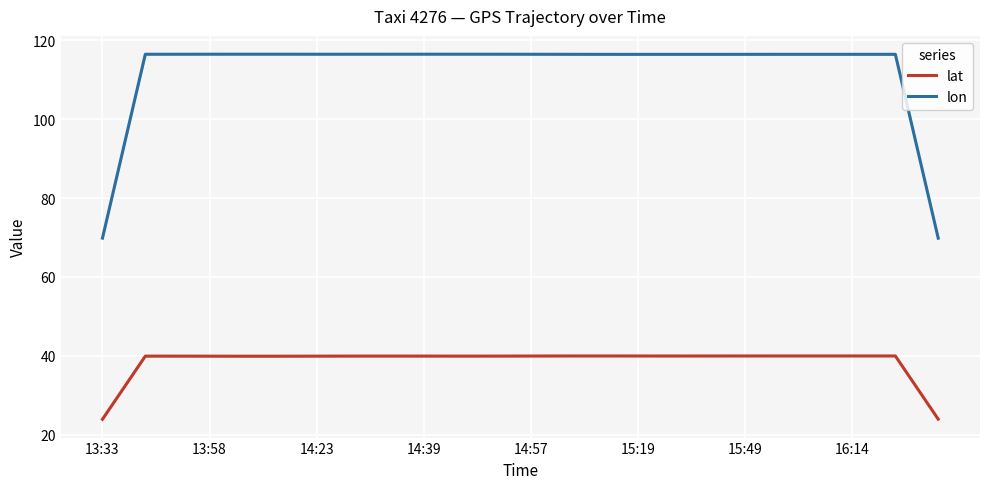

True or false: lon and lat cross at least once.

False